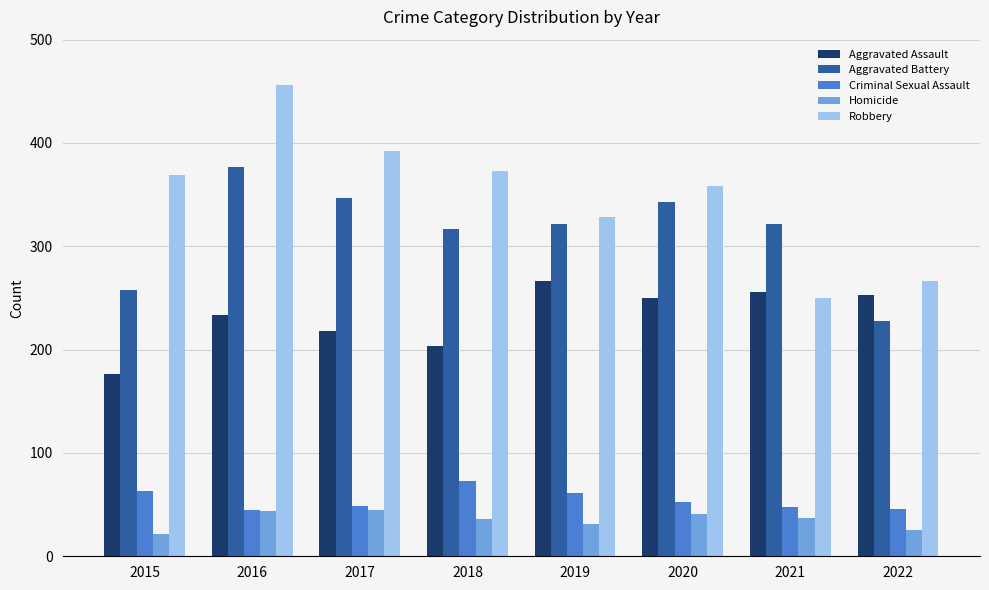

What is the total value across all series at 2021?

913